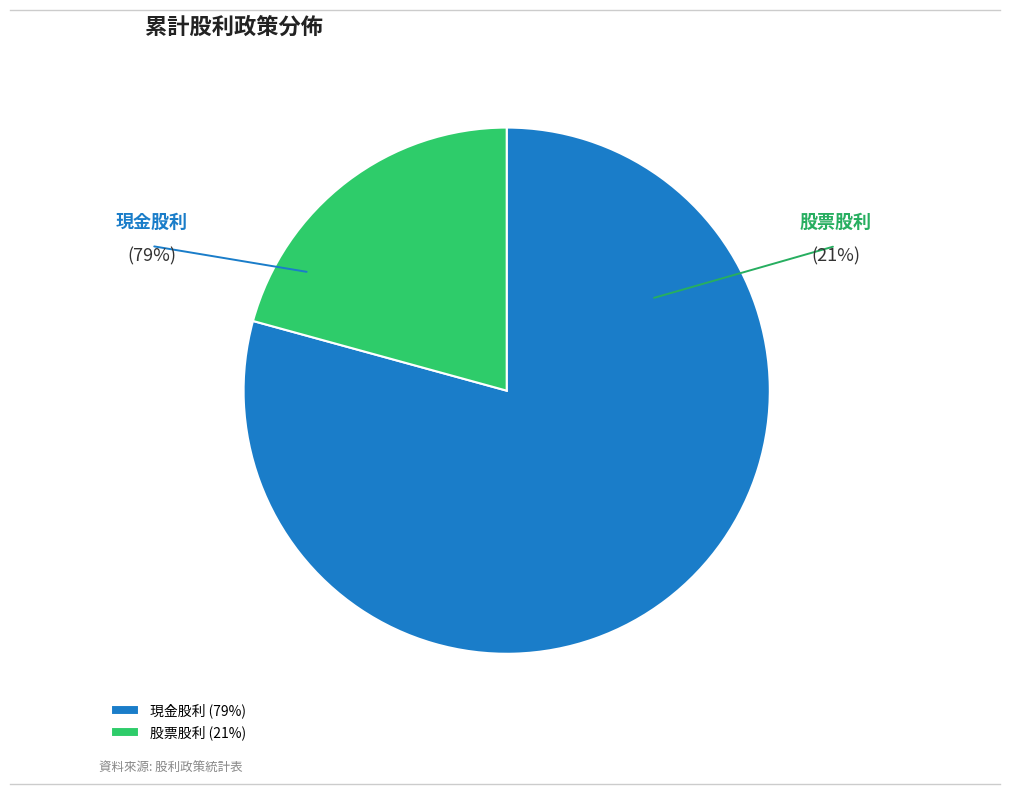

Does any single category account for the majority?

No